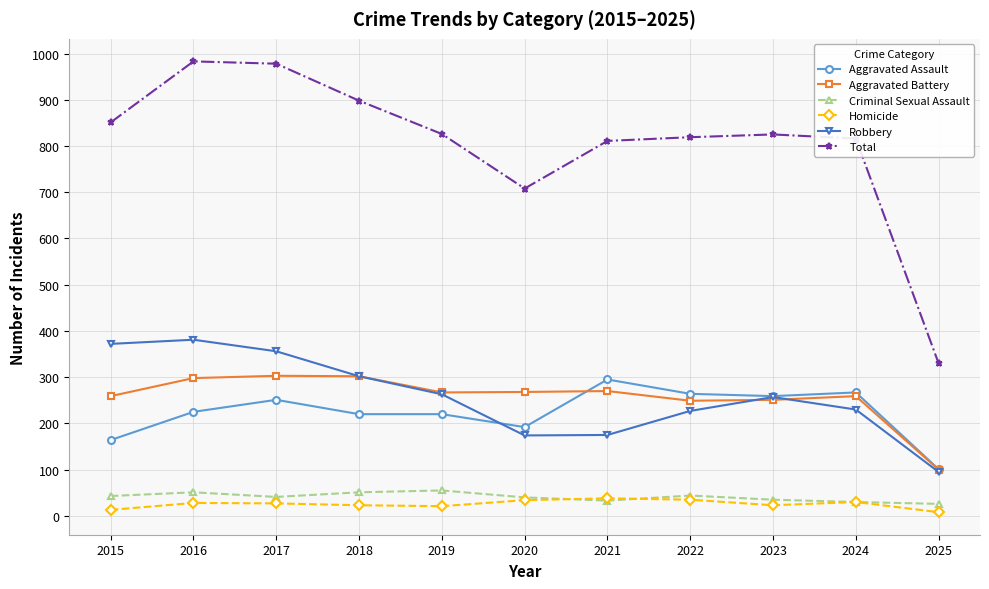

Which category has the highest value in the Aggravated Assault series?

2021